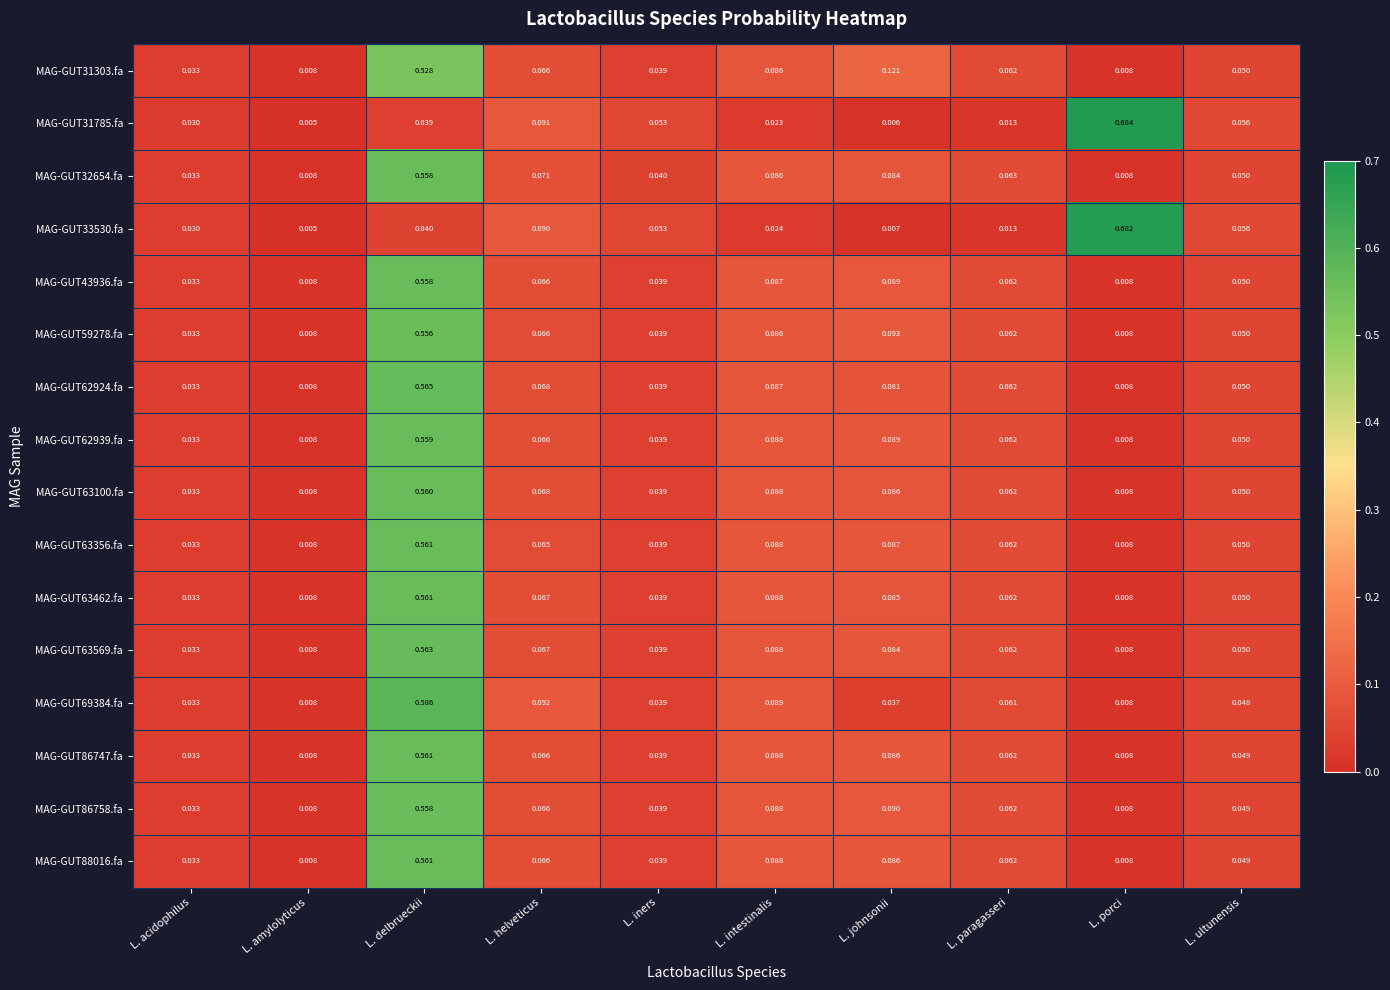

List the labels in order of MAG-GUT31785.fa value, largest first.

L. porci, L. helveticus, L. ultunensis, L. iners, L. delbrueckii, L. acidophilus, L. intestinalis, L. paragasseri, L. johnsonii, L. amylolyticus